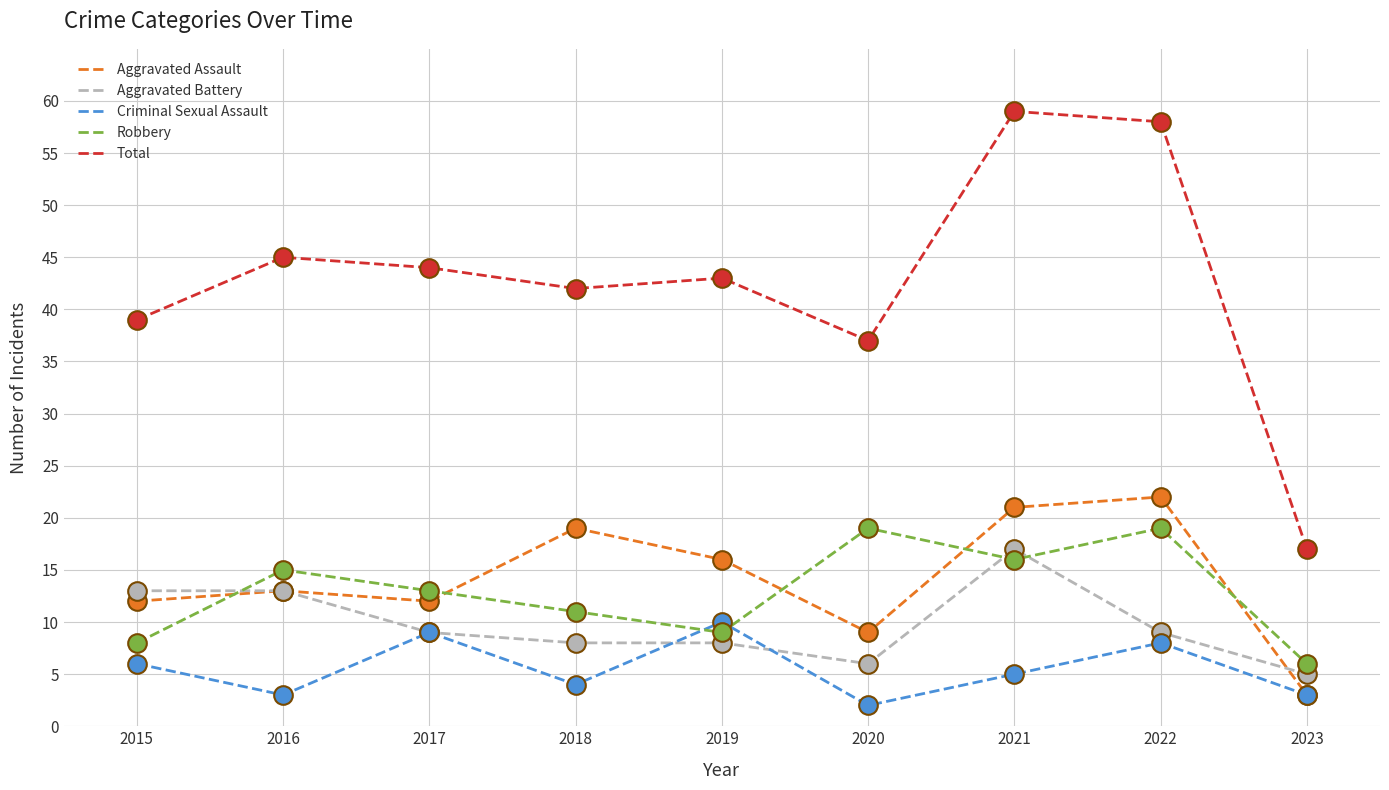

Which series has the widest spread of values?

Total